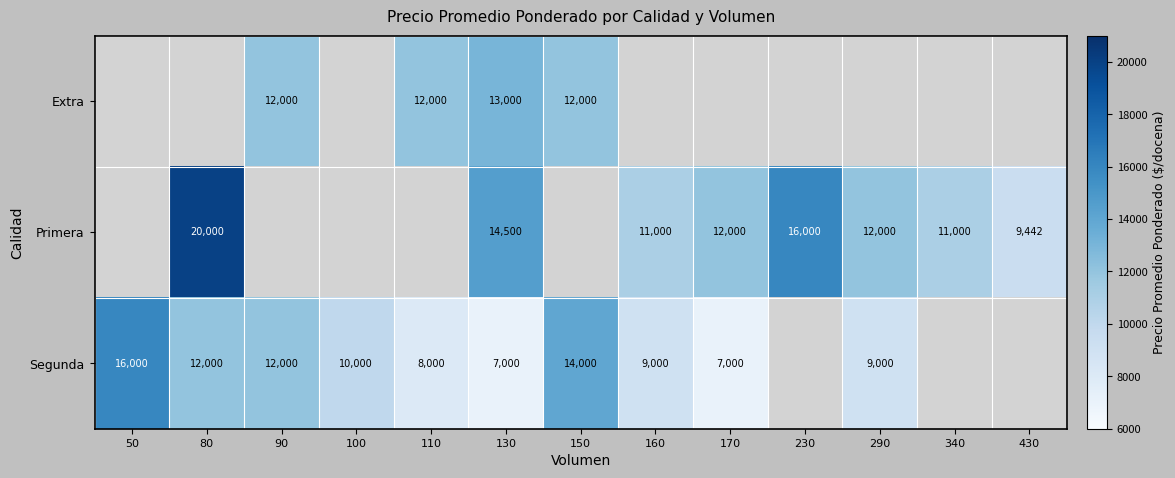

True or false: Segunda has a value of 4434.4 at 290.

False